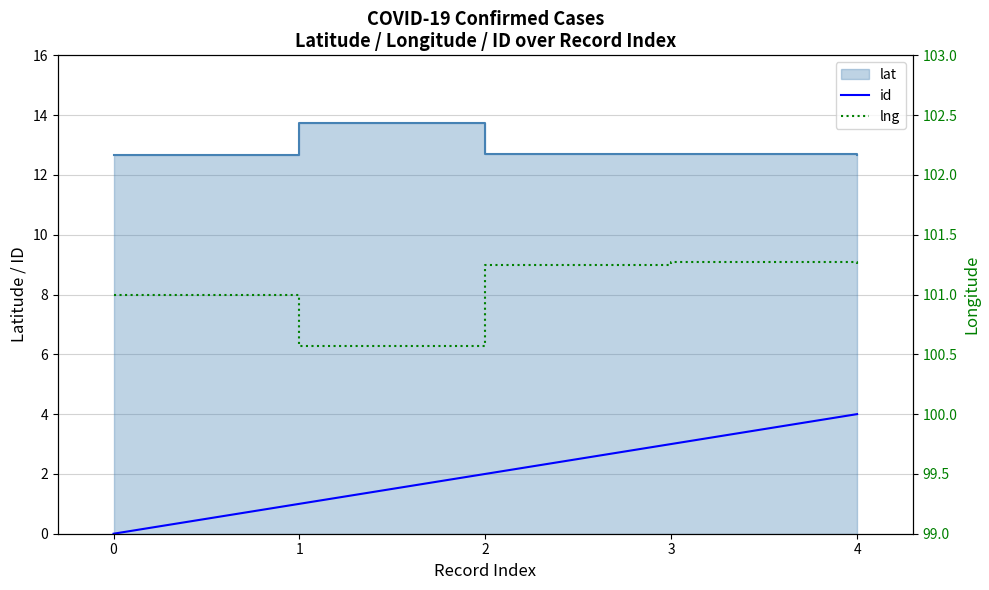

The lng series shows 50.9 at 2. True or false?

False